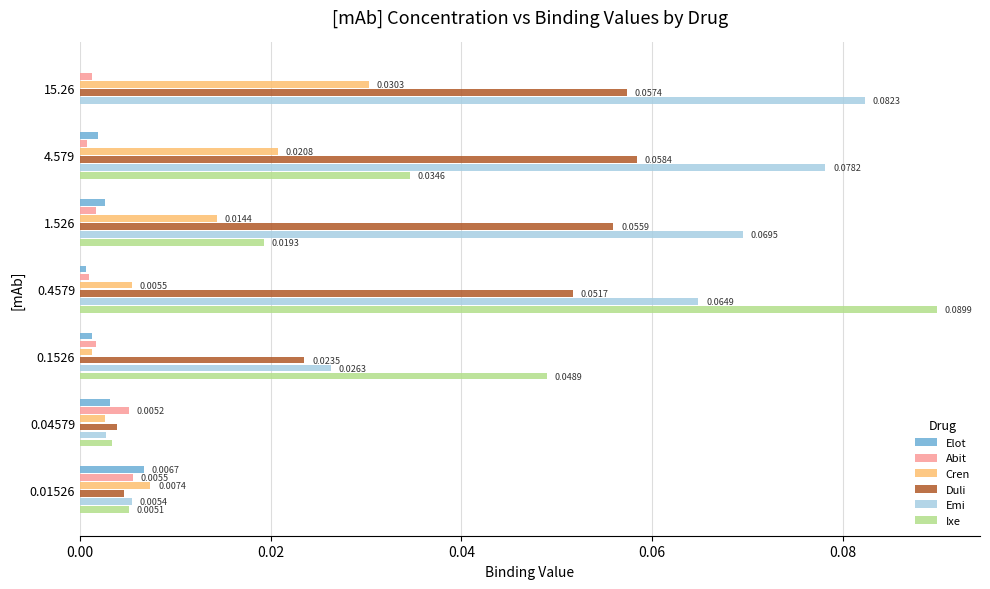

Is the value of Emi at 0.01526 greater than the value of Abit at 0.01526?

No